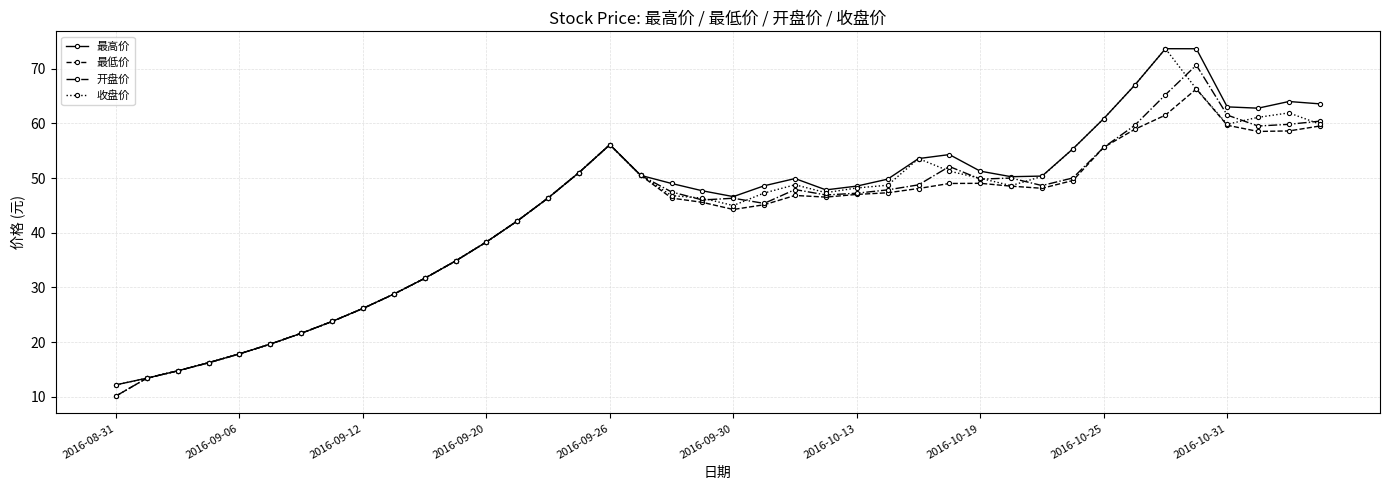

Rank the series by their average value, from highest to lowest.

最高价, 收盘价, 开盘价, 最低价